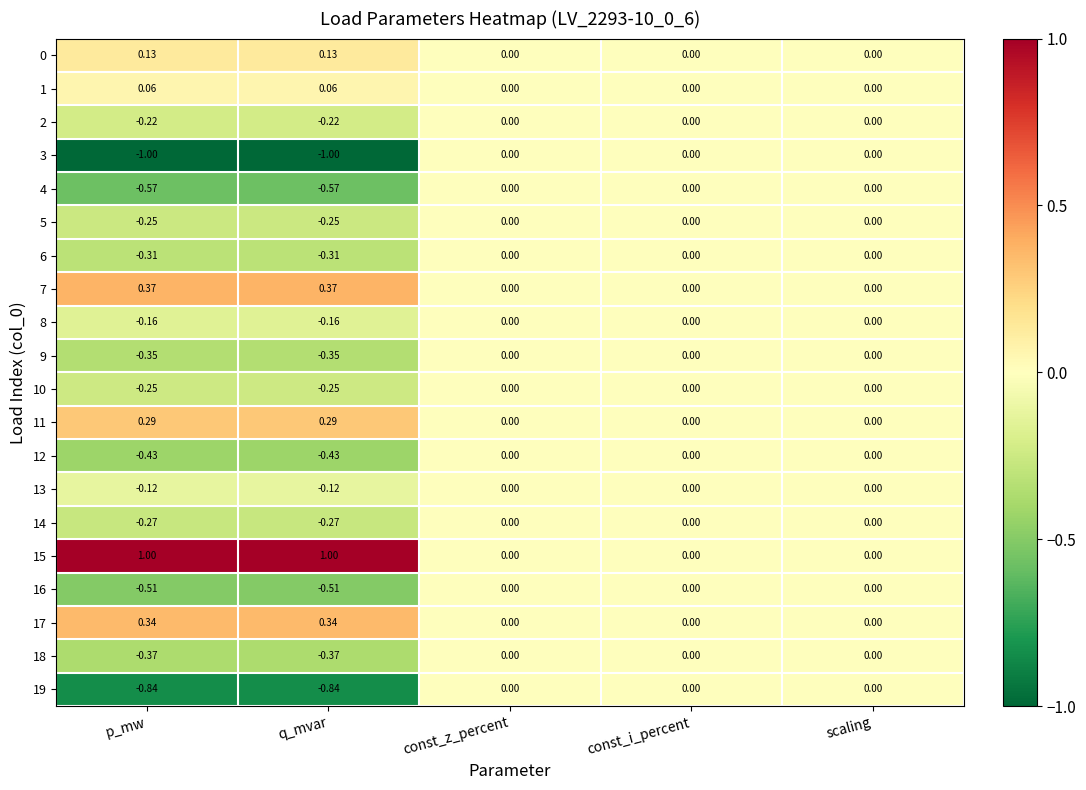

Is the value of 12 at const_i_percent greater than the value of 6 at q_mvar?

Yes